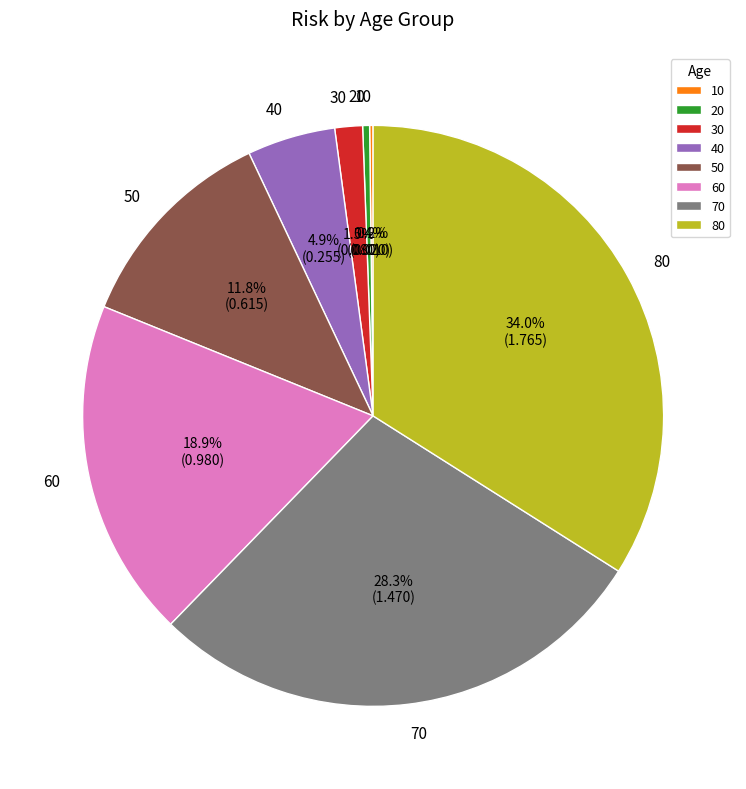

Which slice is the largest?

80